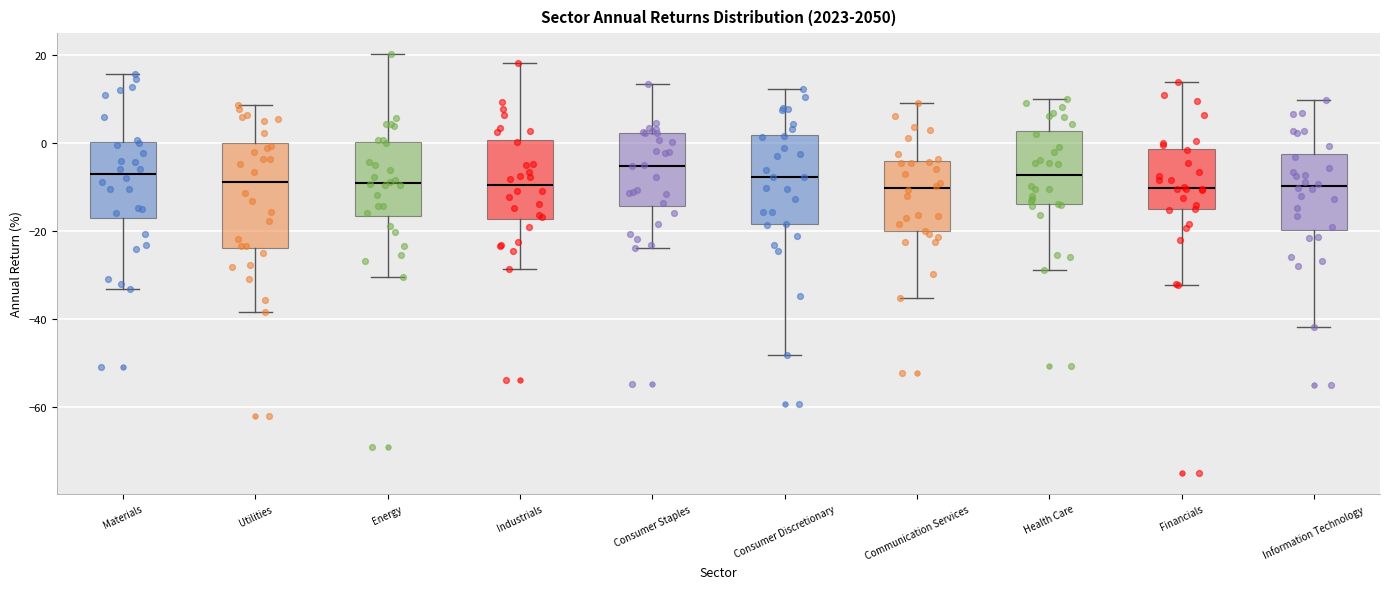

Reading left to right, read every box against the y-axis: the position of its median line, the range the box covers, and the ends of its whiskers. The values are not printed on the chart, so give them approximately, as read against the axis.

Materials: median -6, box -18 to 0, whiskers -34 to 16
Utilities: median -8, box -24 to 0, whiskers -38 to 8
Energy: median -10, box -16 to 0, whiskers -30 to 20
Industrials: median -10, box -18 to 0, whiskers -28 to 18
Consumer Staples: median -6, box -14 to 2, whiskers -24 to 14
Consumer Discretionary: median -8, box -18 to 2, whiskers -48 to 12
Communication Services: median -10, box -20 to -4, whiskers -36 to 10
Health Care: median -8, box -14 to 2, whiskers -28 to 10
Financials: median -10, box -16 to -2, whiskers -32 to 14
Information Technology: median -10, box -20 to -2, whiskers -42 to 10